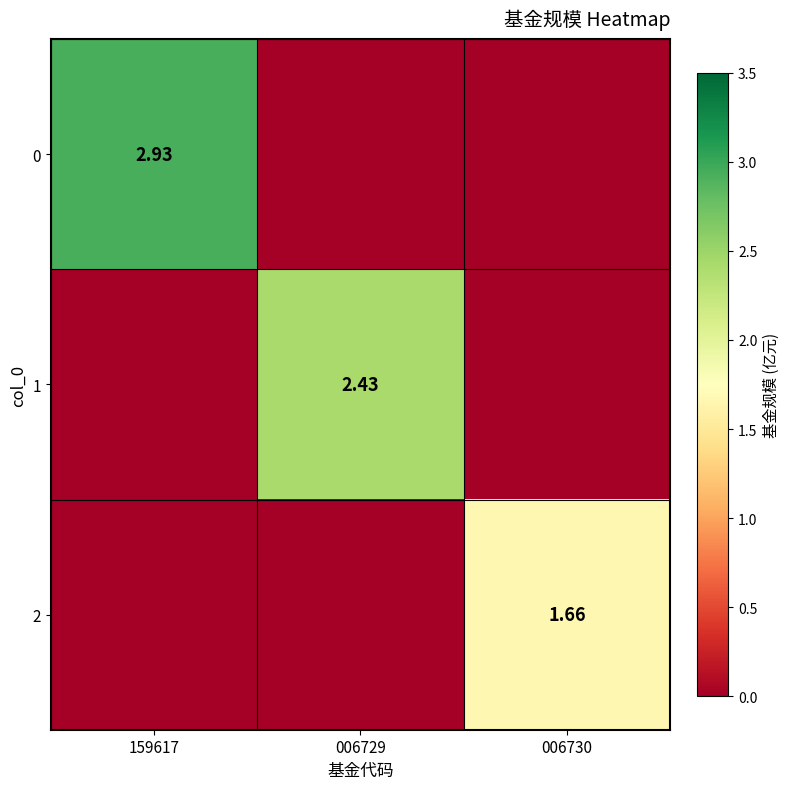

List the series in order of their overall mean, lowest first.

2, 1, 0